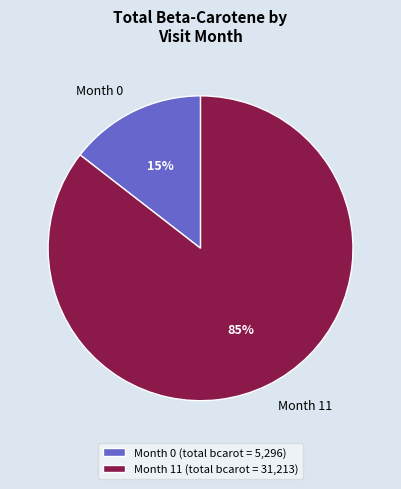

The Month 11 slice represents 75% of the pie. True or false?

False